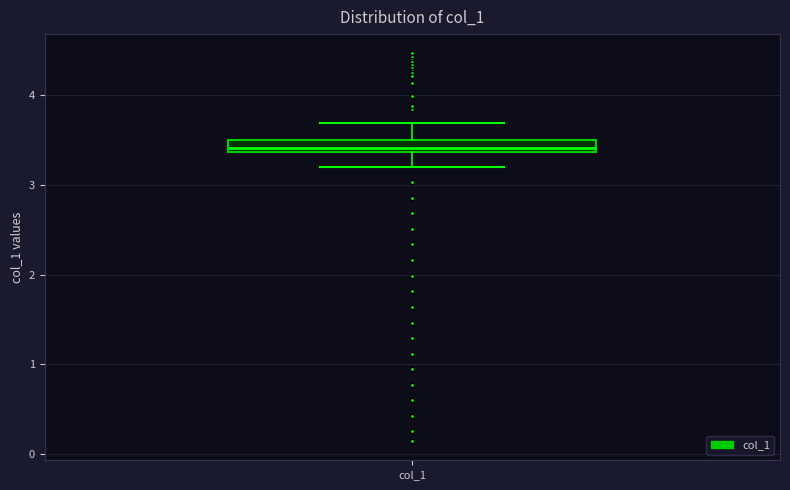

Where is the upper edge of the box for col_1 on the y-axis? The values are not printed on the chart, so give them approximately, as read against the axis.

3.5